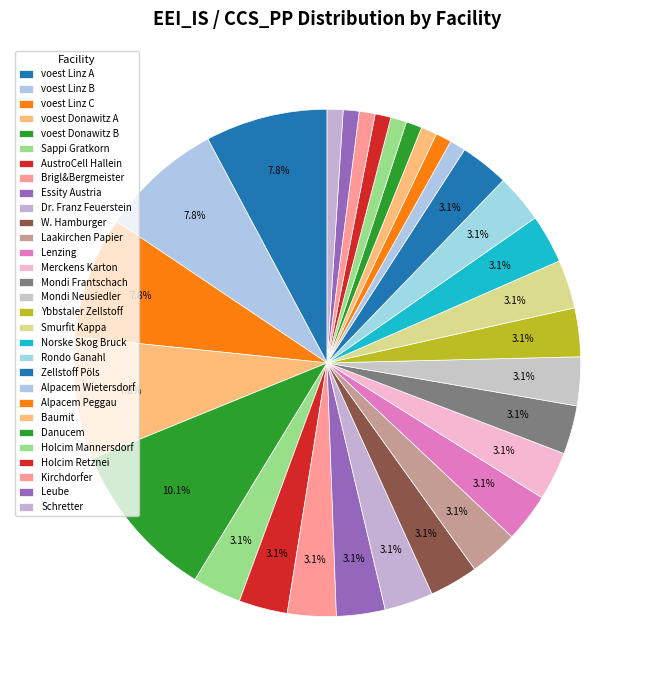

How many slices are in this pie chart?

30